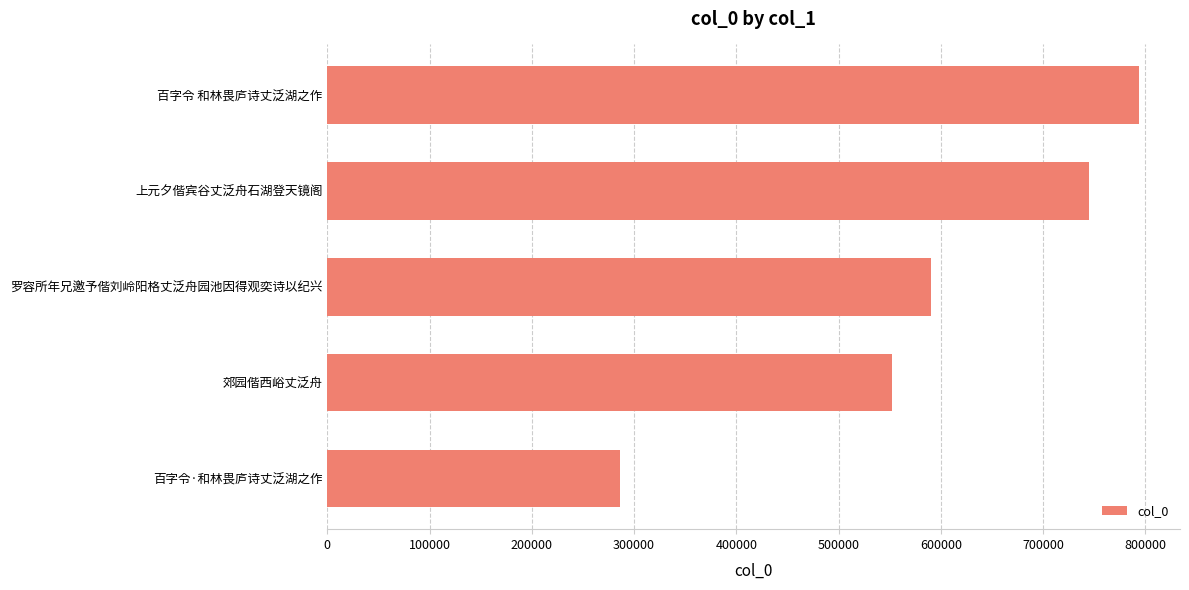

Where is the data nearest to the value 540111?

郊园偕西峪丈泛舟